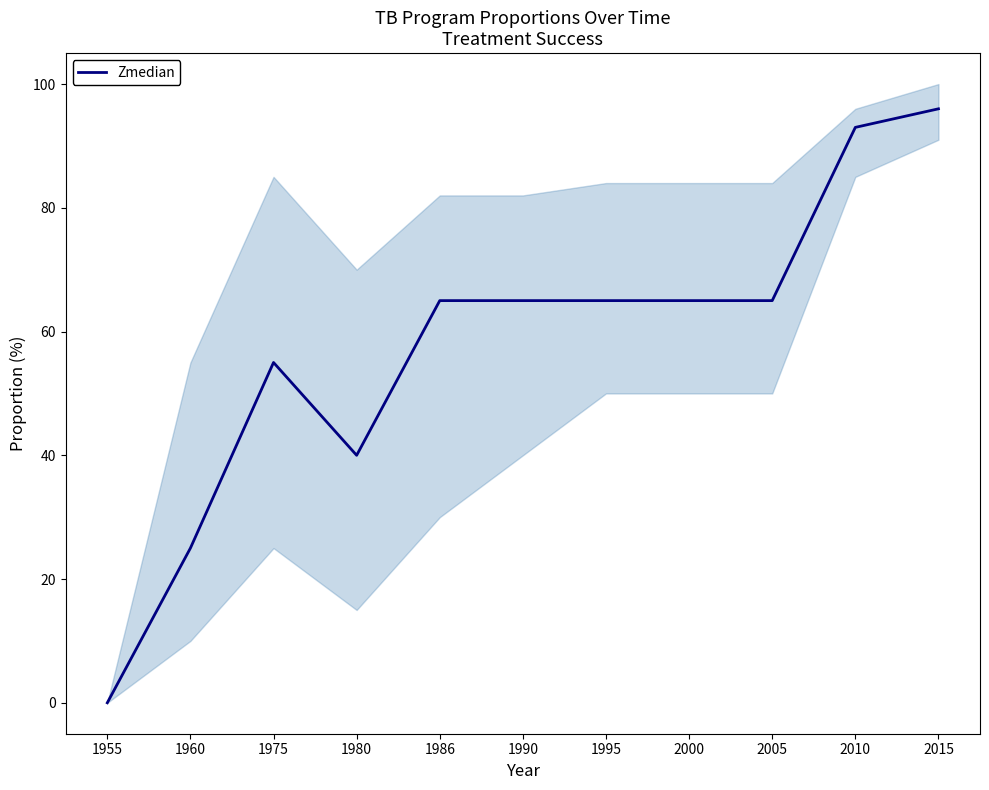

What is the value of the 2nd point from the left?

25